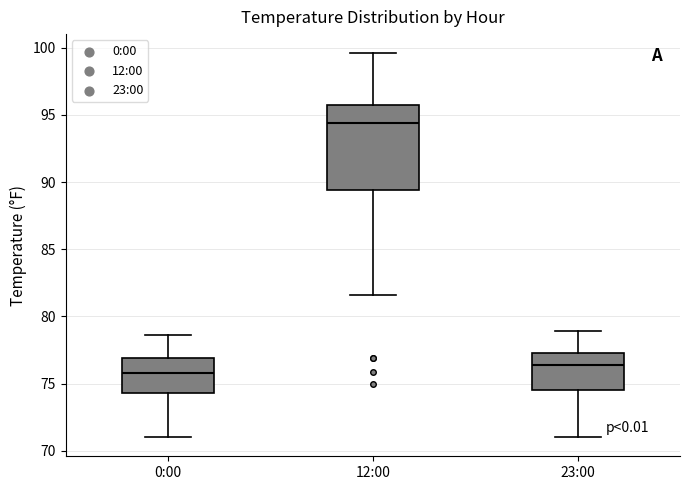

Where does the upper whisker of the box for 23:00 end on the y-axis? The values are not printed on the chart, so give them approximately, as read against the axis.

79.0